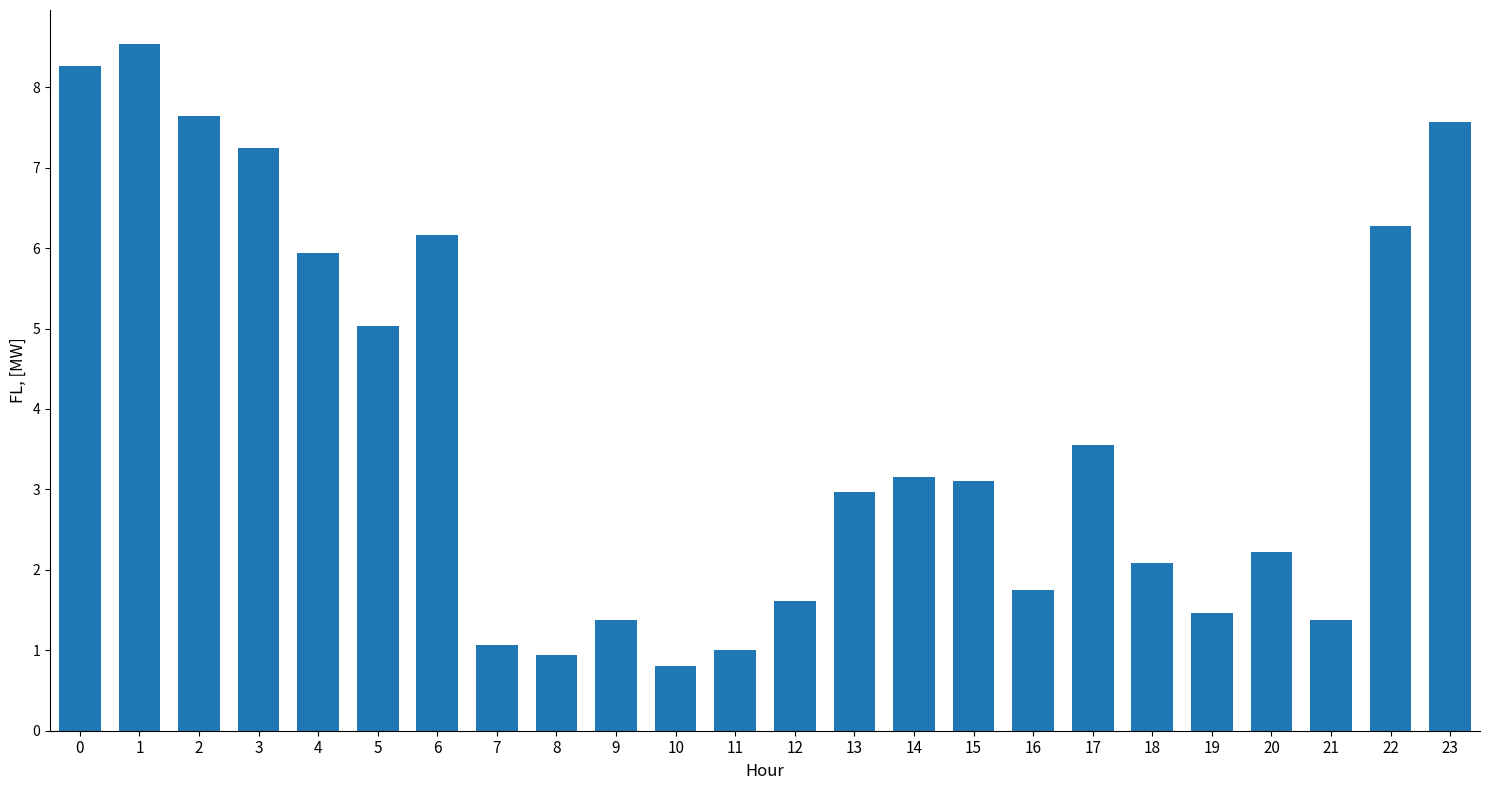

True or false: the data shows 3.6 at 17.

True